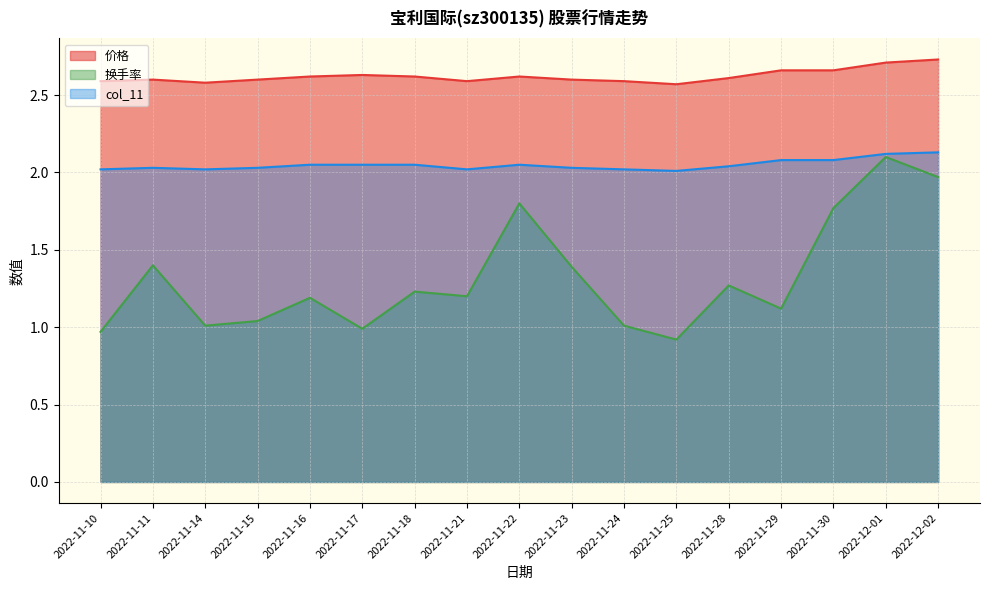

What is the spread (max minus min) of values at 2022-11-22?

0.8